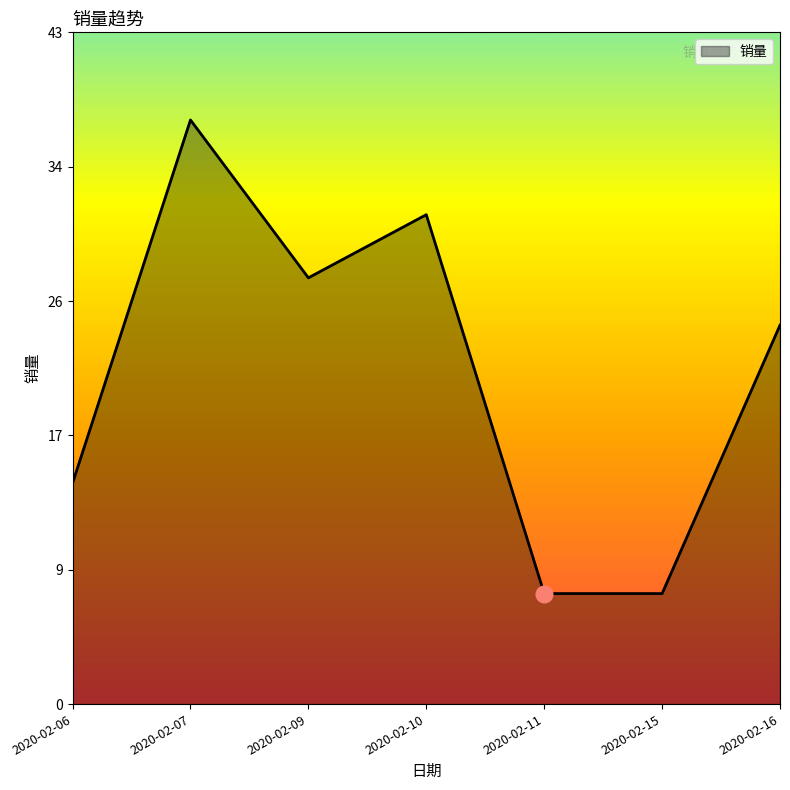

Does the chart display data point markers on the line(s)?

No